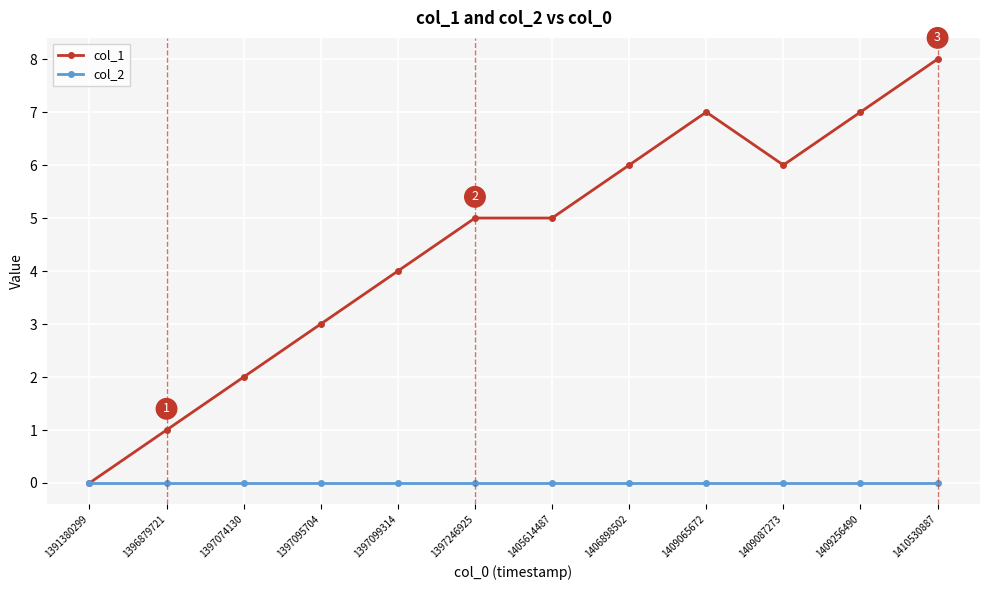

Which series has the largest total across all categories?

col_1